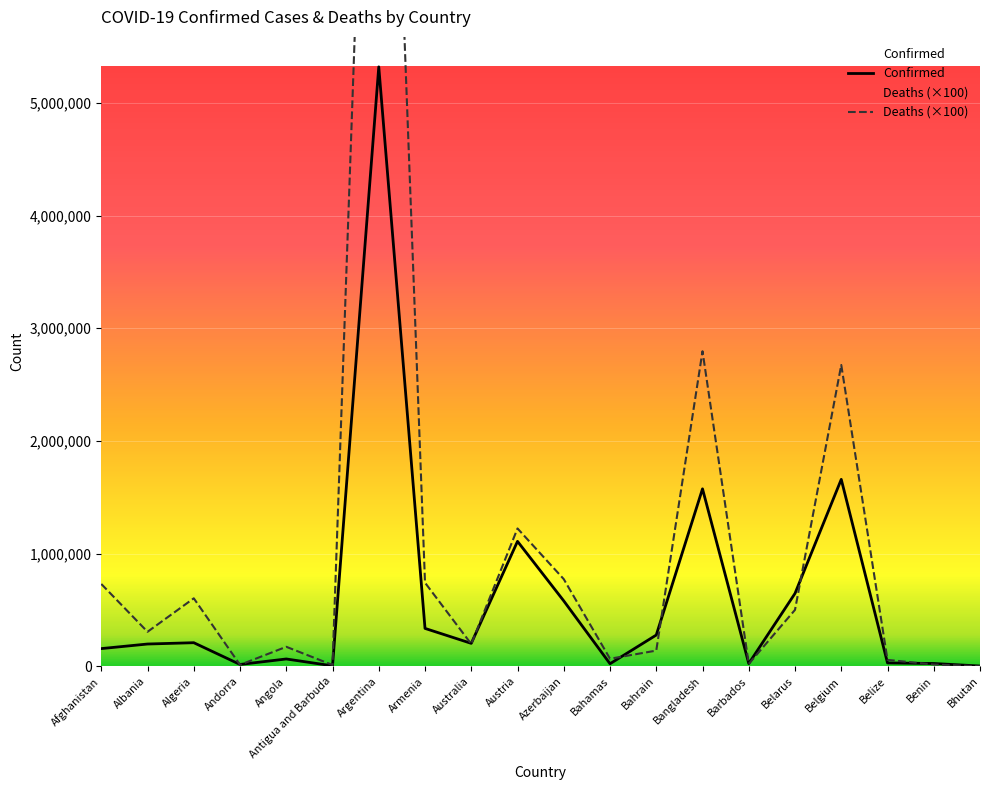

What is the minimum value for Confirmed?

2633